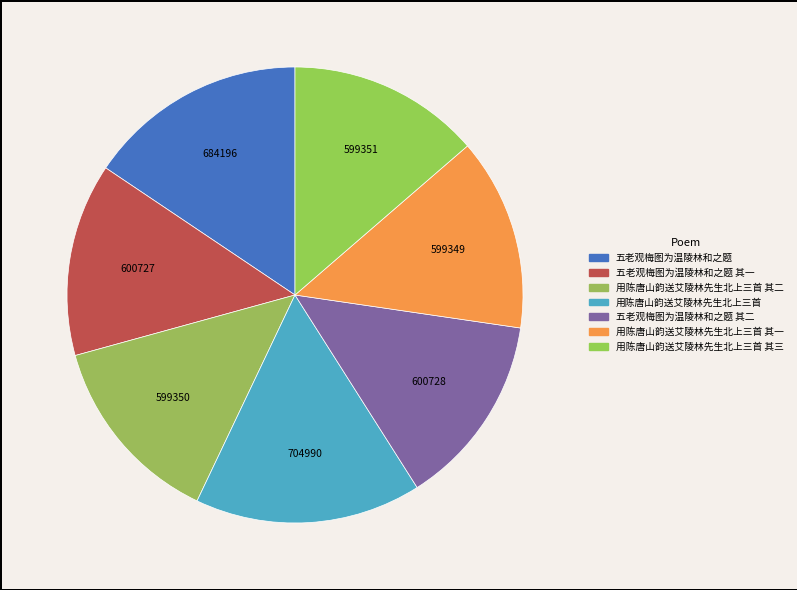

Which slice is the smallest?

用陈唐山韵送艾陵林先生北上三首 其一